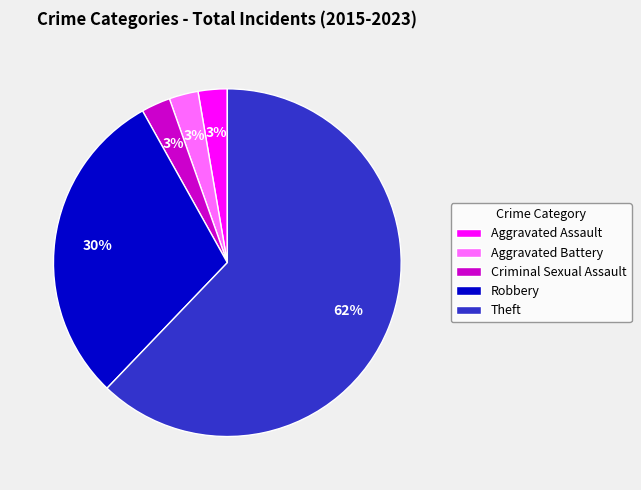

To the nearest percent, what is the average slice percentage?

20%